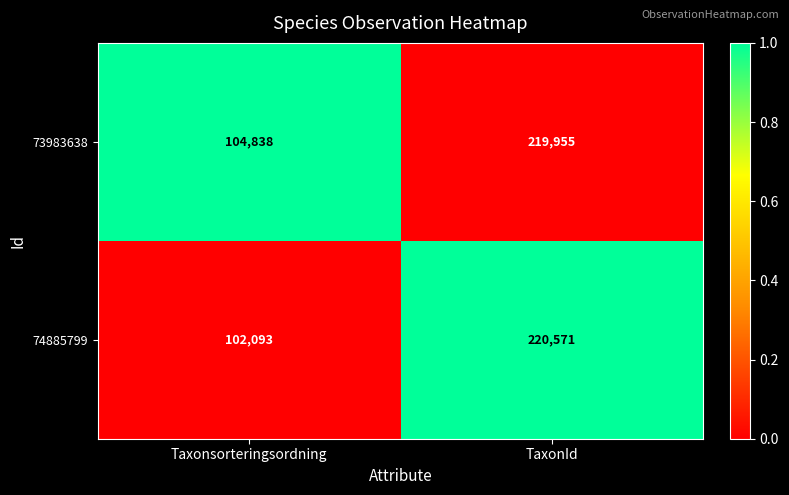

At which category does the chart reach its peak across all series?

TaxonId